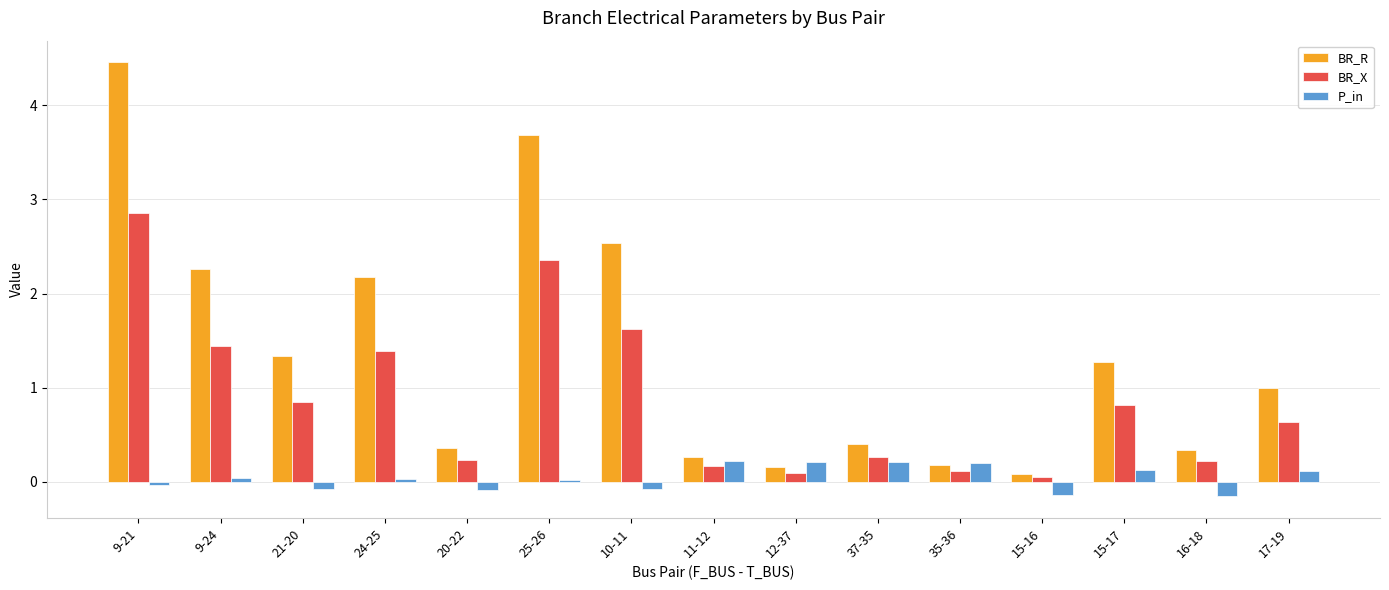

The BR_R series shows 2.3 at 9-24. True or false?

True